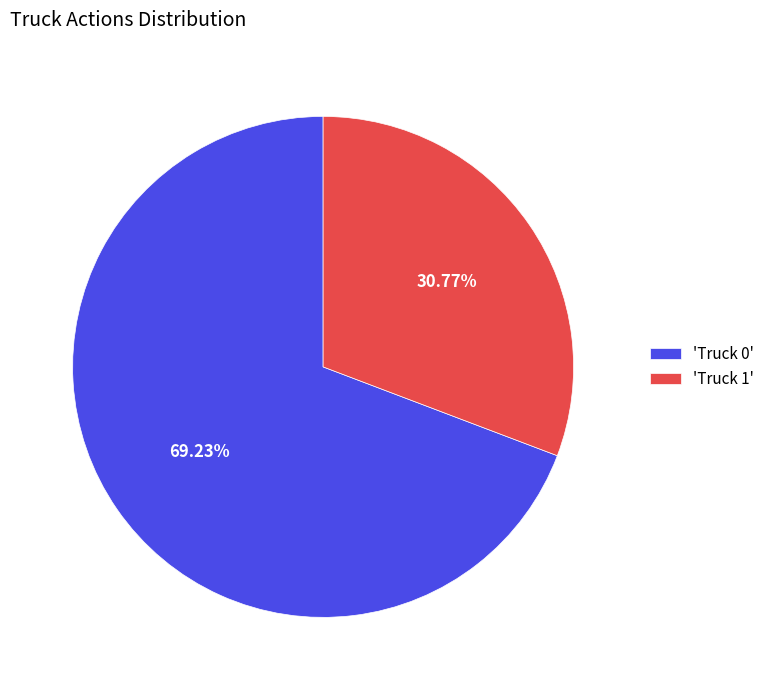

Rank the categories by value from lowest to highest.

'Truck 1', 'Truck 0'